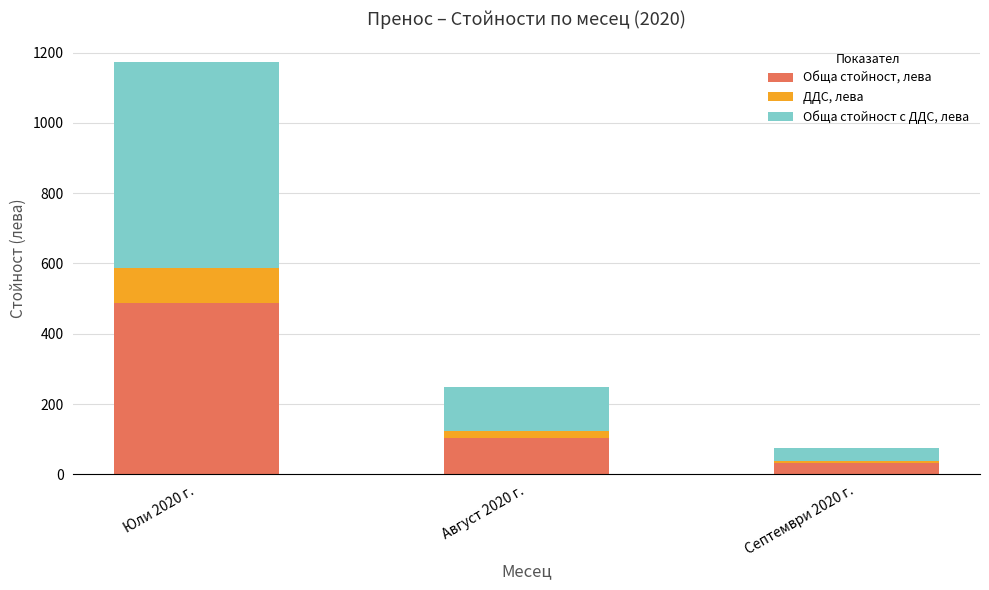

What is the total value across all series at Юли 2020 г.?

1173.3